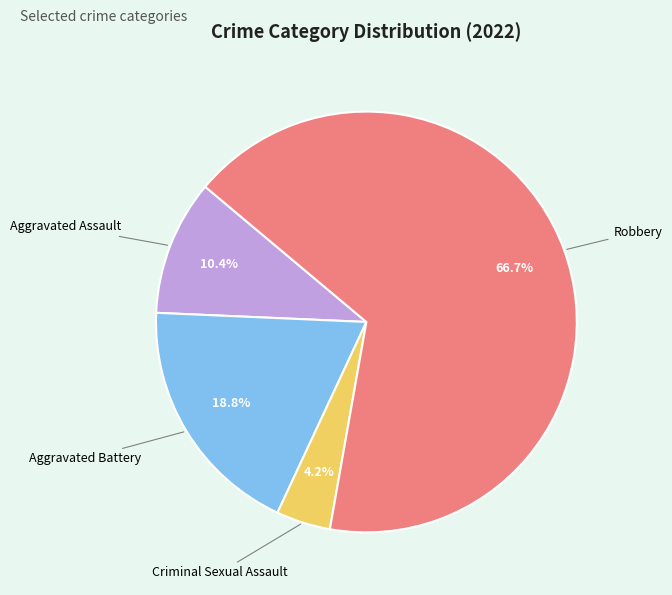

Is there any slice that represents more than half of the pie?

Yes